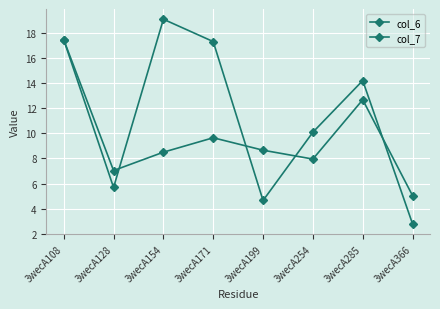

What is the total value across all series at 3wecA285?

26.9